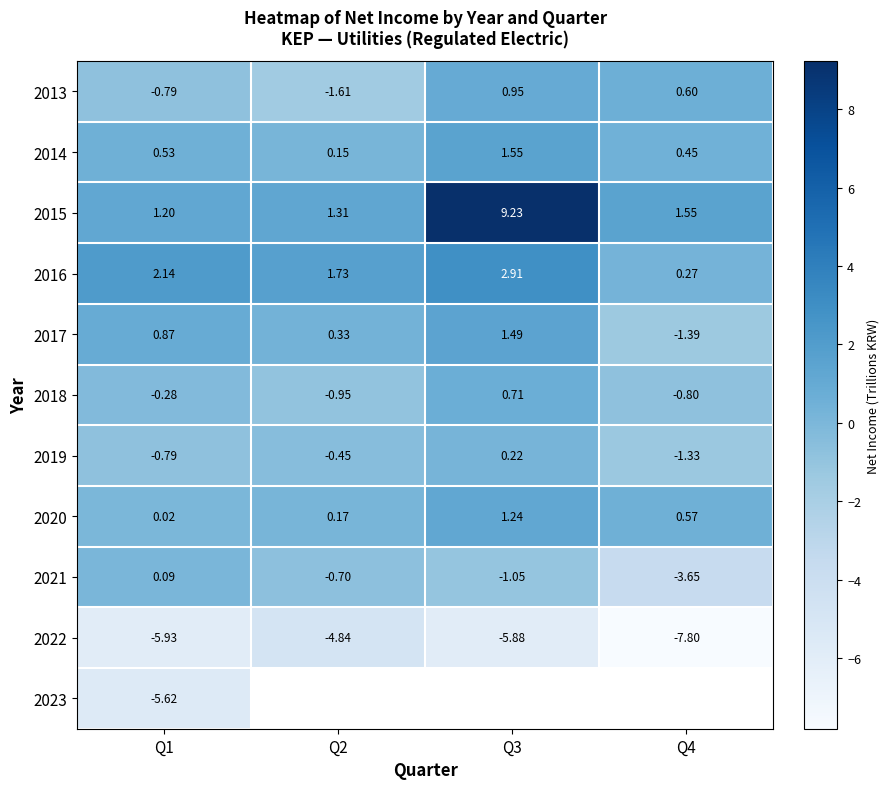

Is the value of 2019 at Q3 greater than the value of 2021 at Q1?

Yes